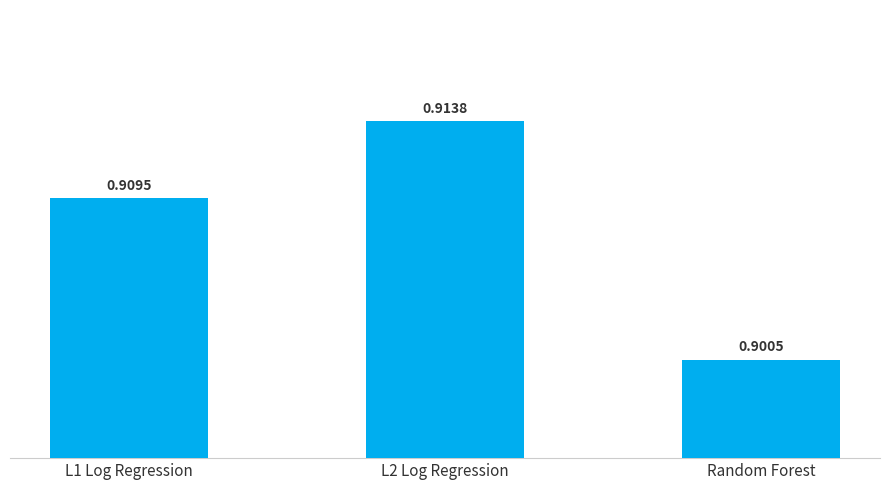

What is the label of the 3rd bar from the left?

Random Forest